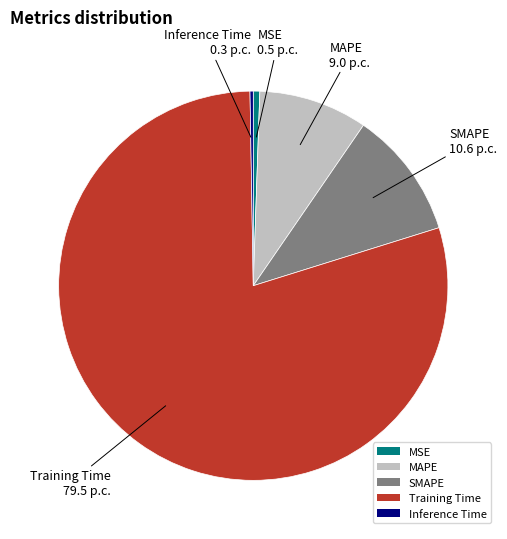

Which slice is the largest?

Training Time